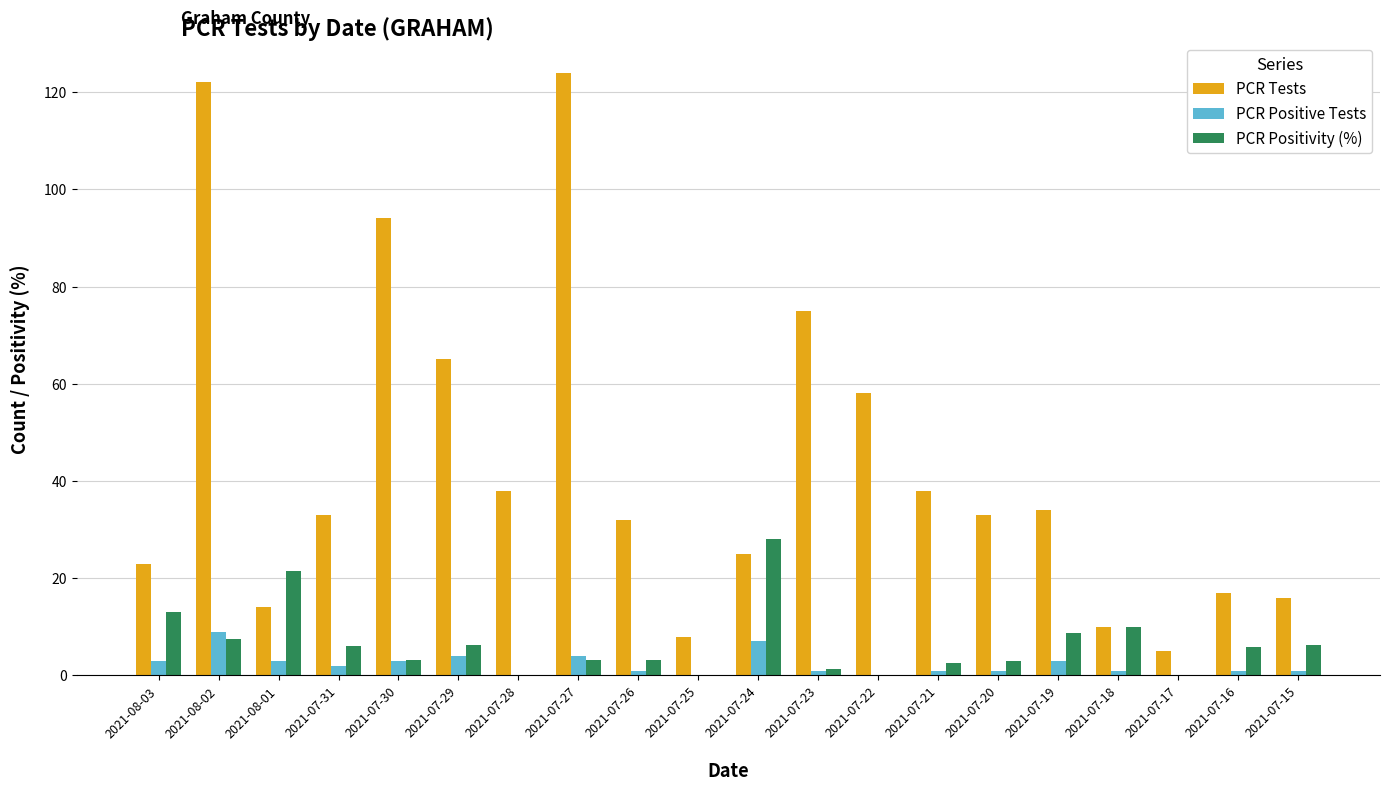

What is the sum of the PCR Tests values at 2021-07-28 and 2021-07-22?

96.0